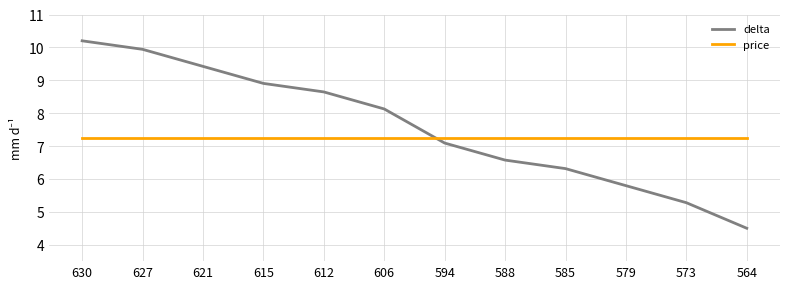

How many values in the delta series are below 8?

6